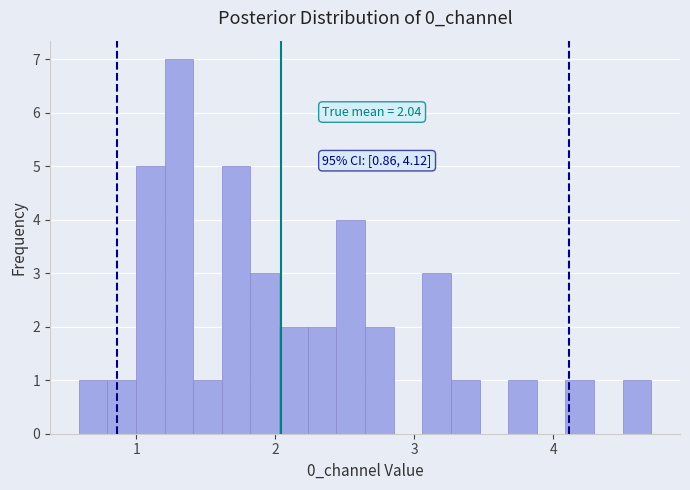

Around what value on the x-axis is the tallest bar? Give the approximate position of its centre, as read against the axis.

1.3